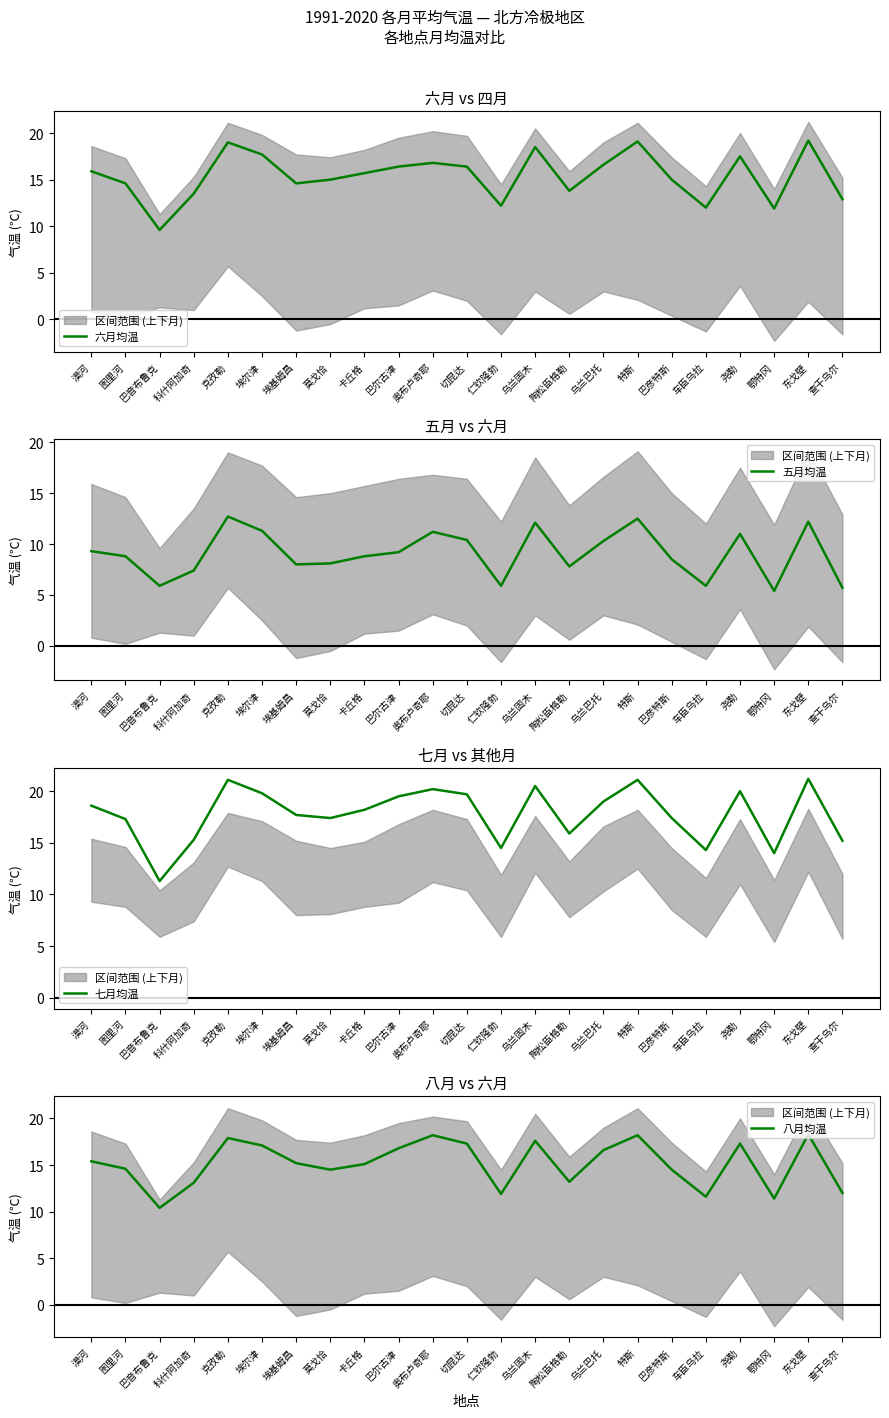

At how many categories does at least one series exceed 5?

23